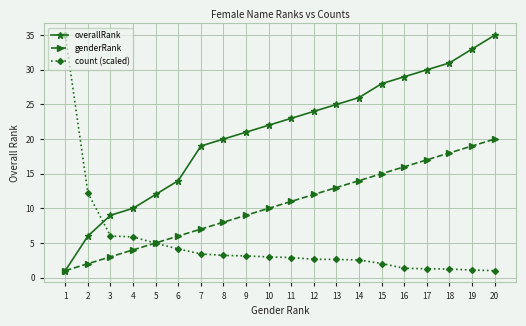

Which series changed the most between 11 and 16?

overallRank